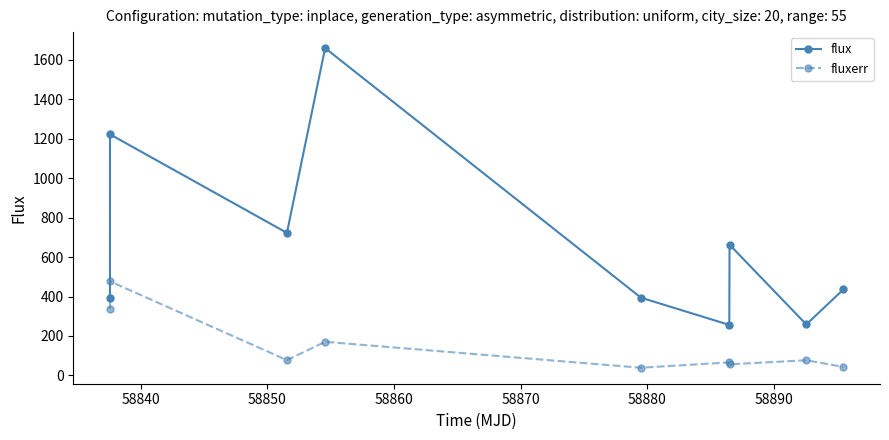

How many distinct data groups are displayed?

2